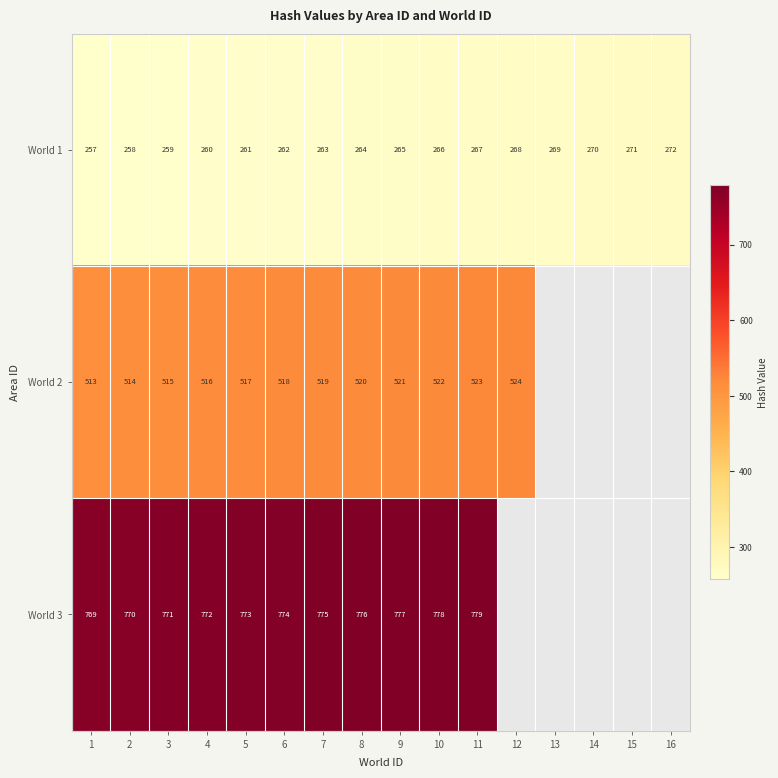

What is the maximum value for World 1?

272